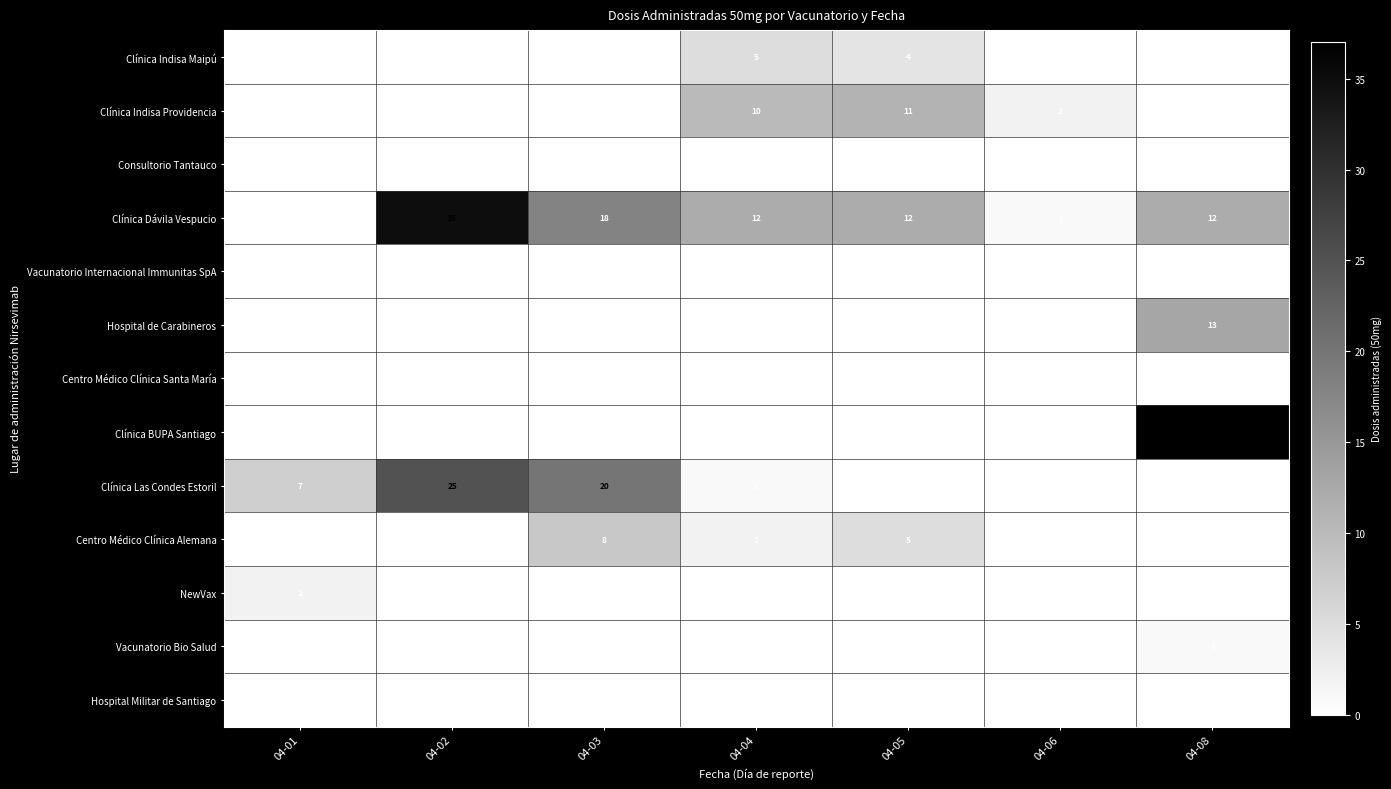

True or false: Clínica Indisa Providencia has a value of 11 at 04-05.

True